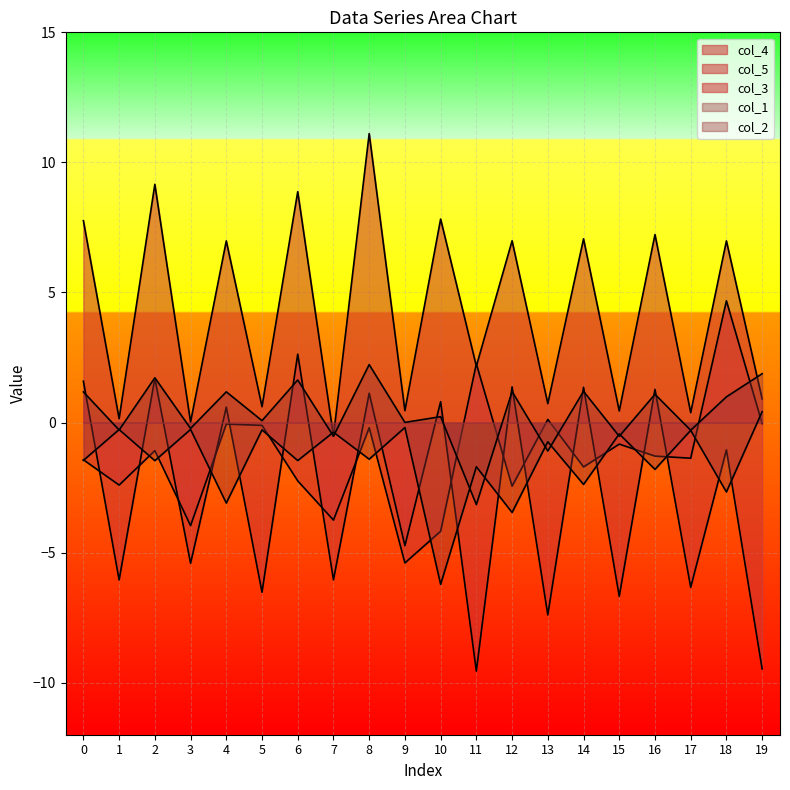

Which series changed the most between 8 and 19?

col_3